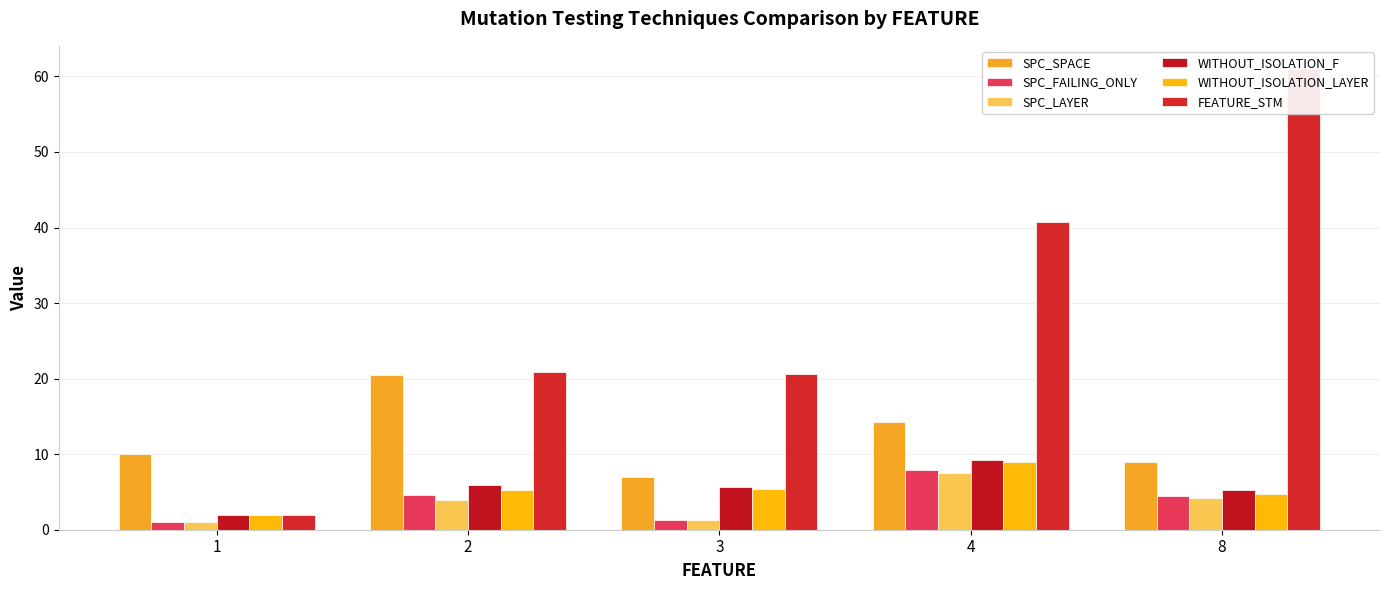

How many bars are there in total?

30